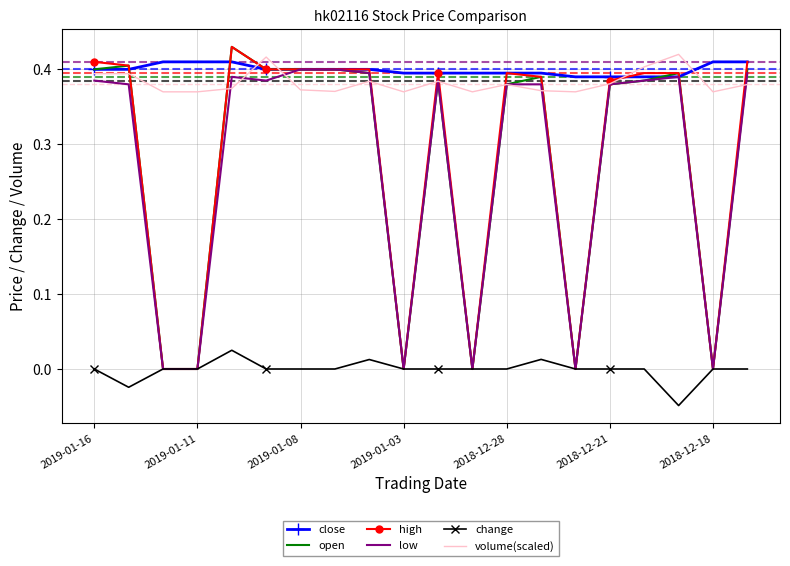

True or false: volume(scaled) and change cross at least once.

False